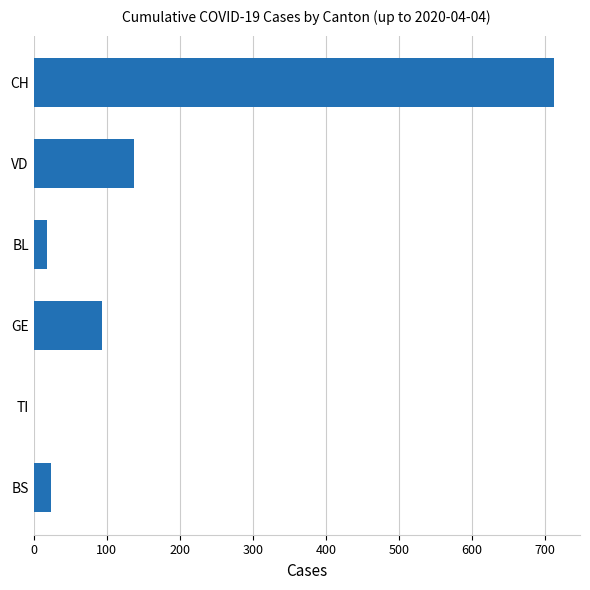

What is the maximum value shown in the chart?

712